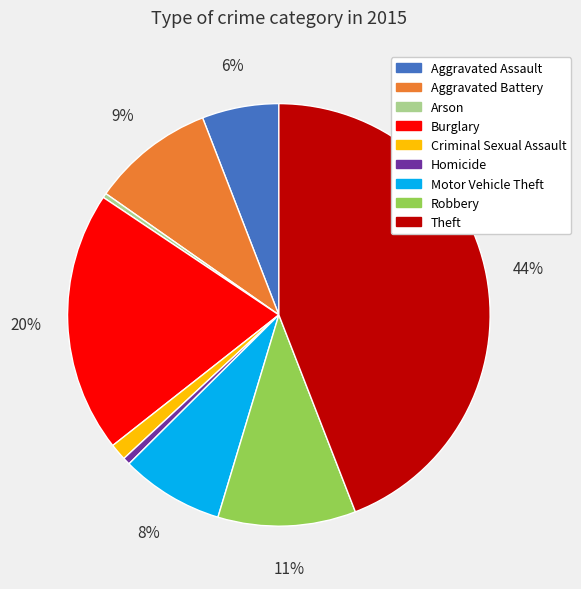

To the nearest percent, what portion does Aggravated Assault represent?

6%